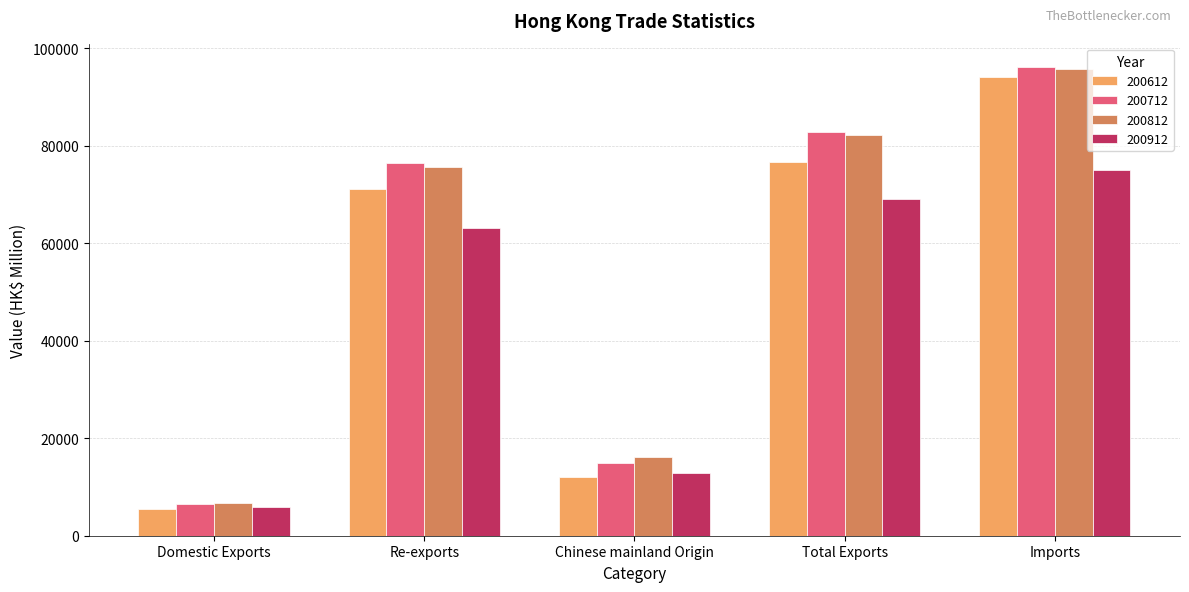

What position from the right is Re-exports?

4